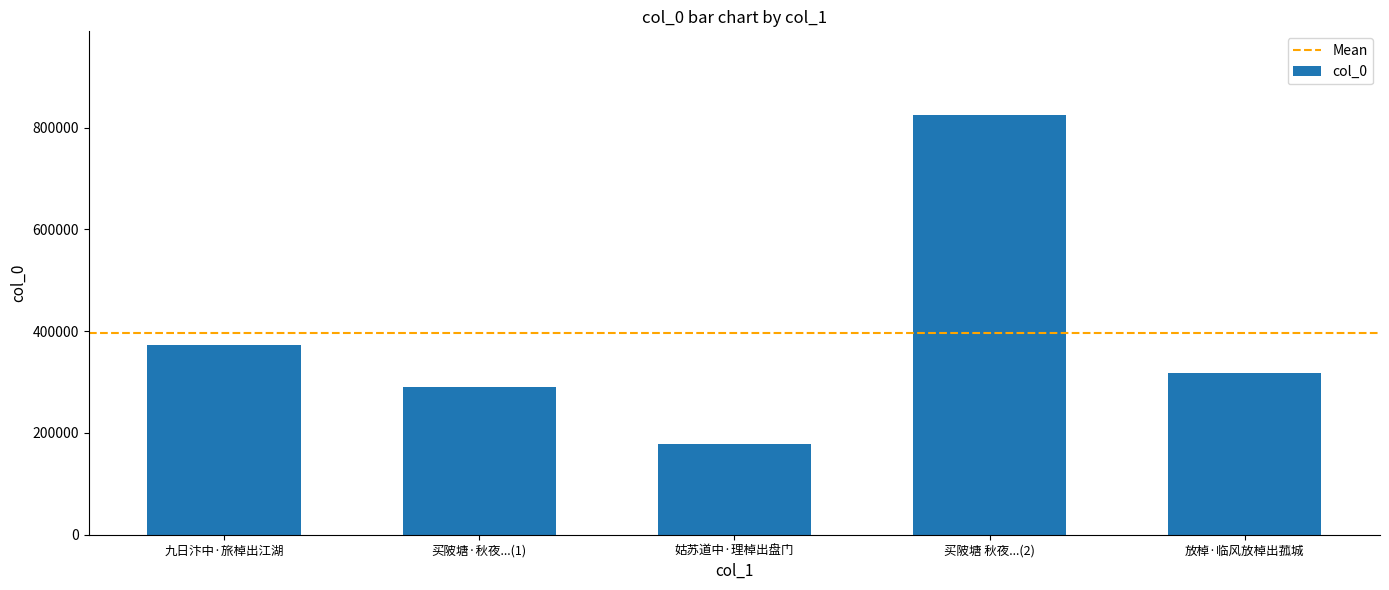

How many bars are there in total?

5